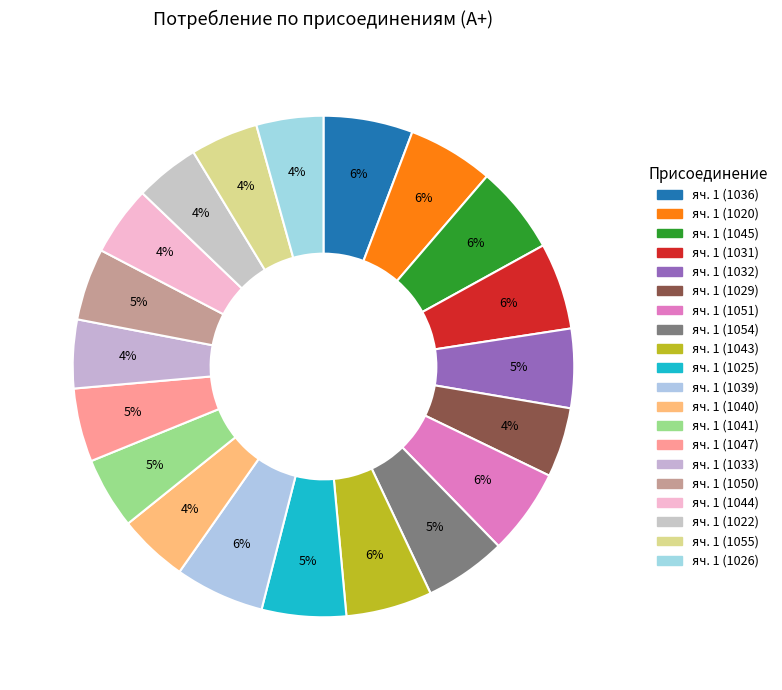

How many segments does this pie chart have?

20